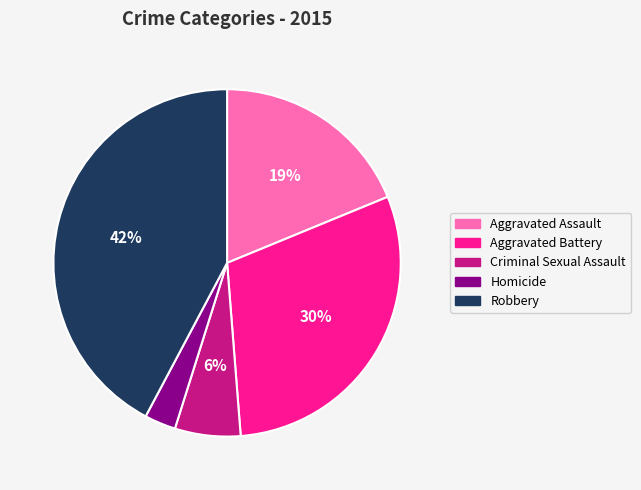

Does any single category account for the majority?

No